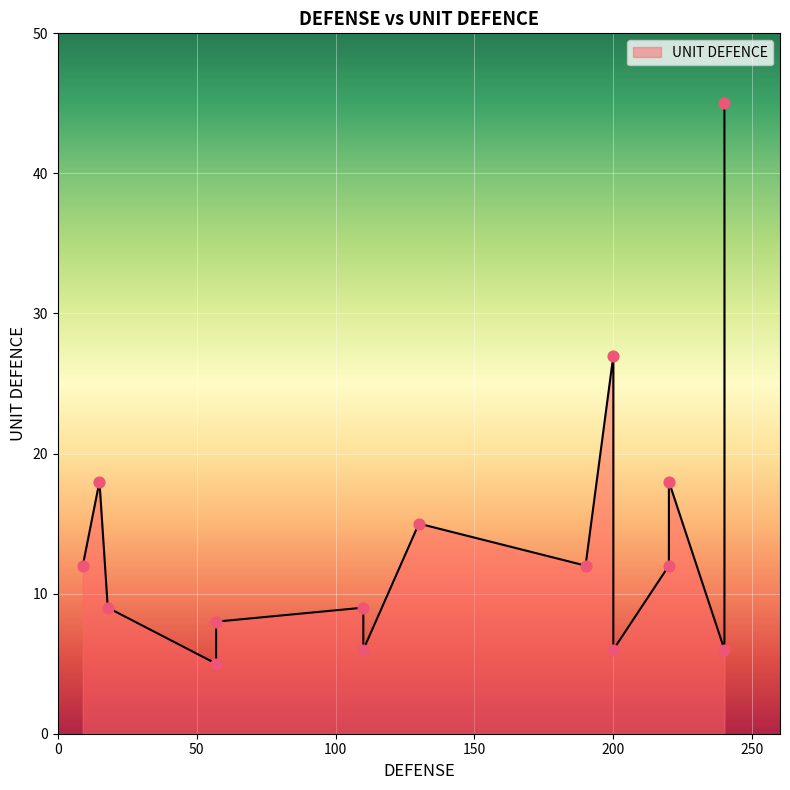

What is the change in value from 9 to 9?

+6